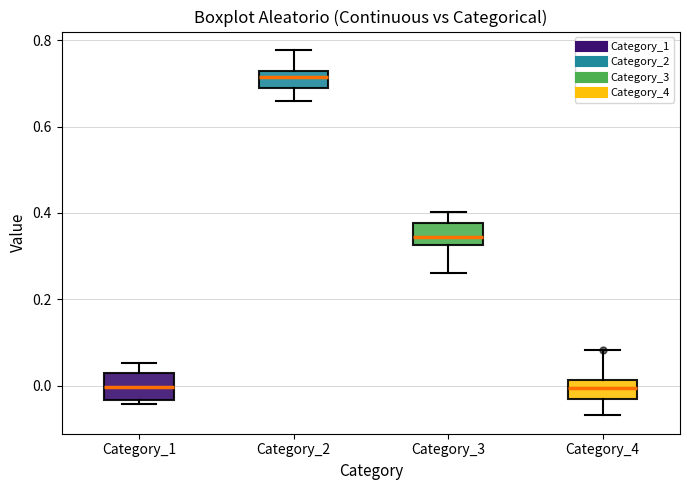

Reading left to right, transcribe this box plot: for each box, give where its median line is, the range the box spans, and where its two whiskers end, as read against the y-axis. The values are not printed on the chart, so give them approximately, as read against the axis.

Category_1: median 0.00, box -0.04 to 0.02, whiskers -0.04 (just below the box's lower edge) to 0.06
Category_2: median 0.72 (just below the box's upper edge), box 0.68 to 0.72, whiskers 0.66 to 0.78
Category_3: median 0.34, box 0.32 to 0.38, whiskers 0.26 to 0.40
Category_4: median 0.00, box -0.04 to 0.02, whiskers -0.06 to 0.08